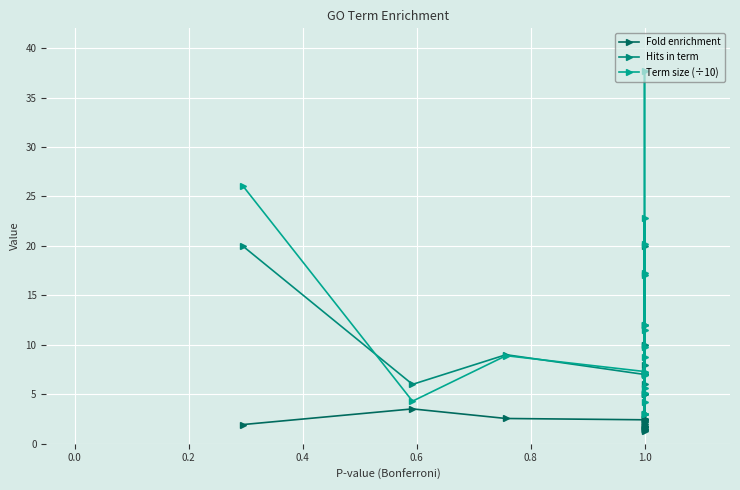

How many values in the Term size (÷10) series are below 8?

9